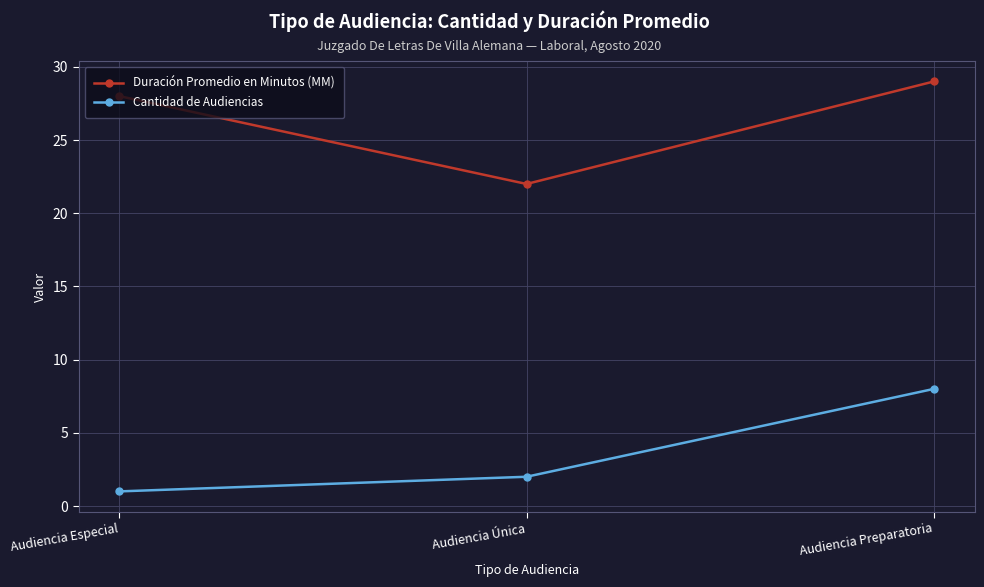

True or false: Cantidad de Audiencias has a value of 1 at Audiencia Especial.

True